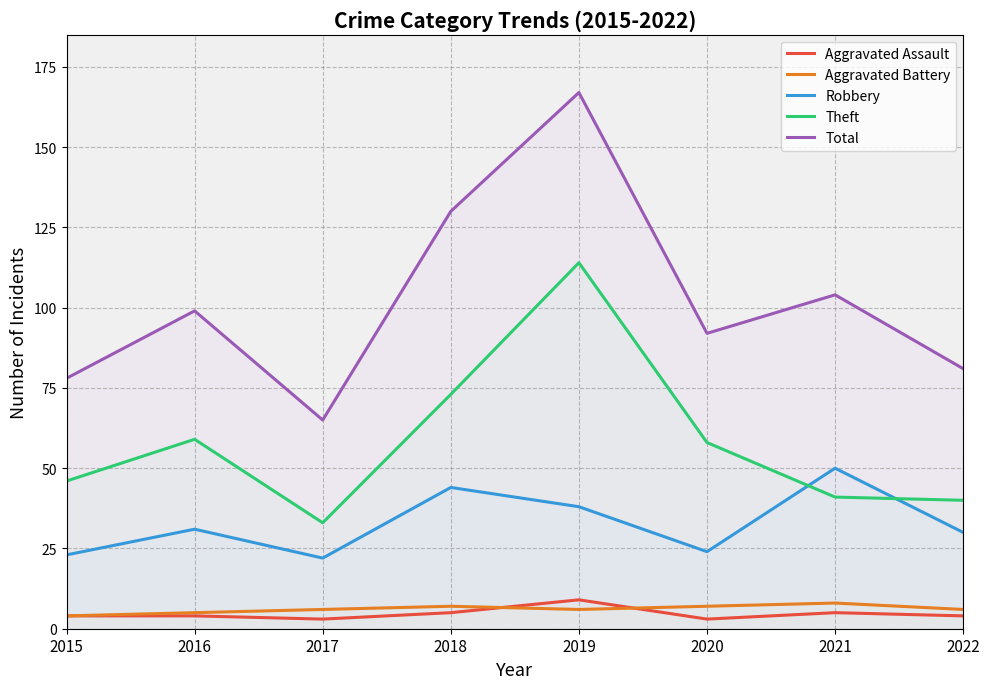

Where is the first local minimum for Aggravated Assault?

2017